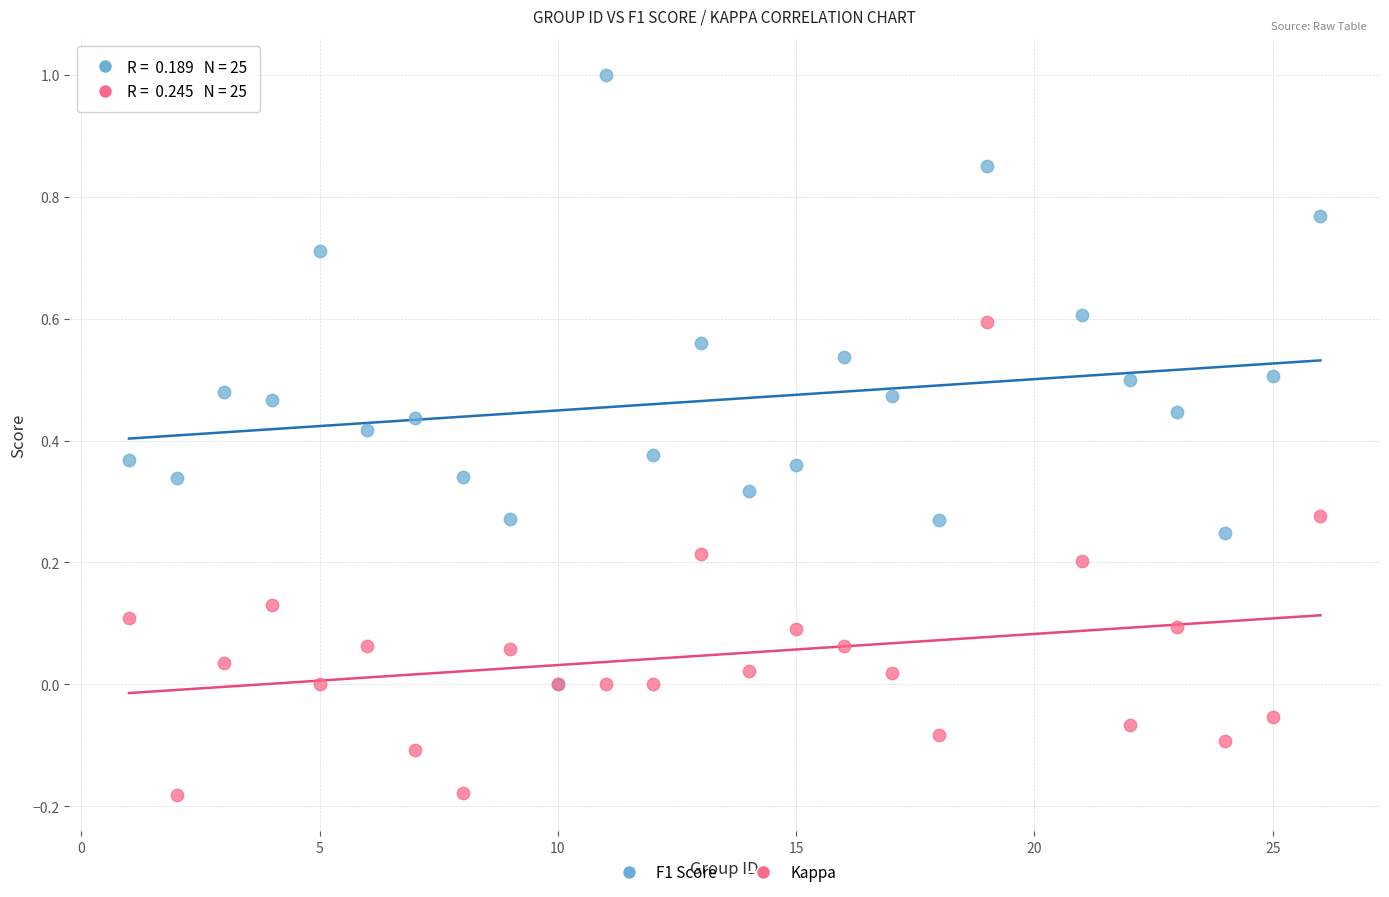

Which series has the widest spread of Y values?

F1 Score